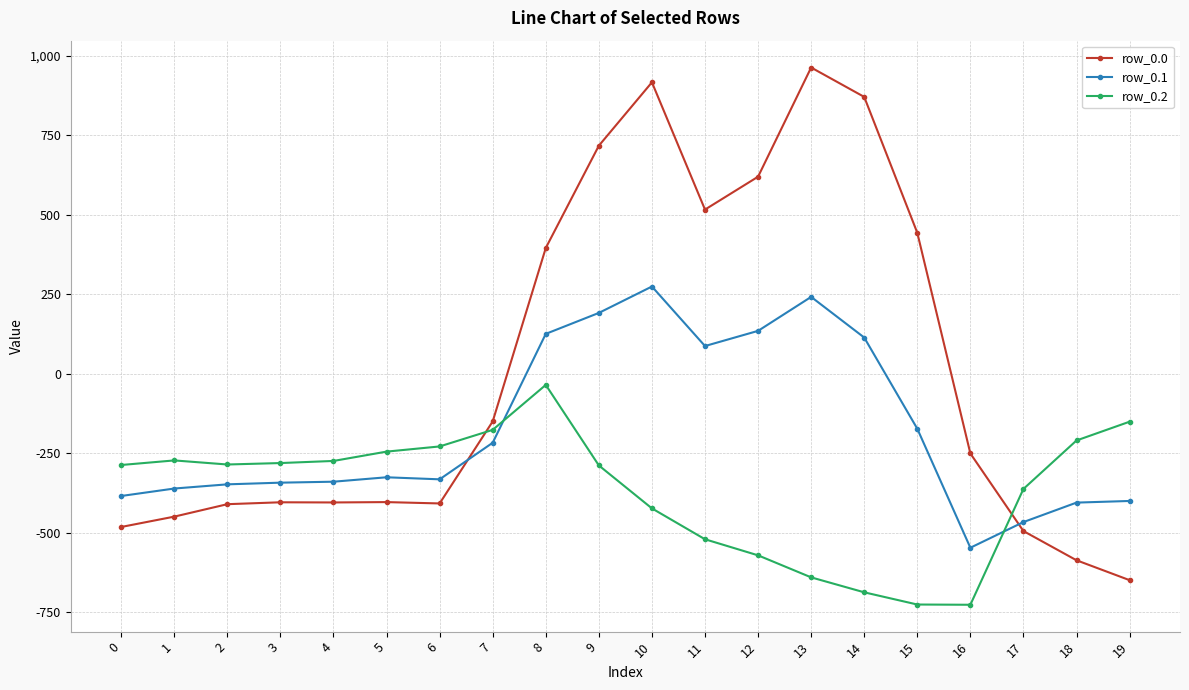

Is the value of row_0.0 at 2 greater than the value of row_0.1 at 11?

No